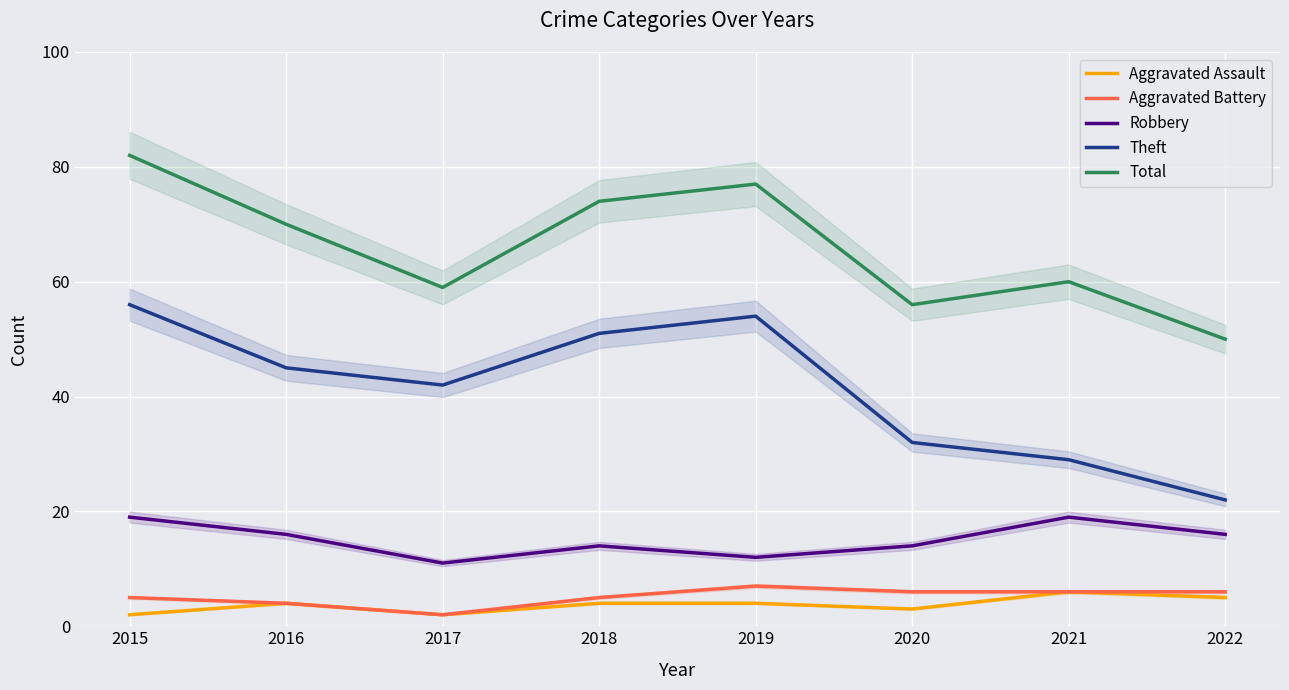

What is the maximum value for Robbery?

19